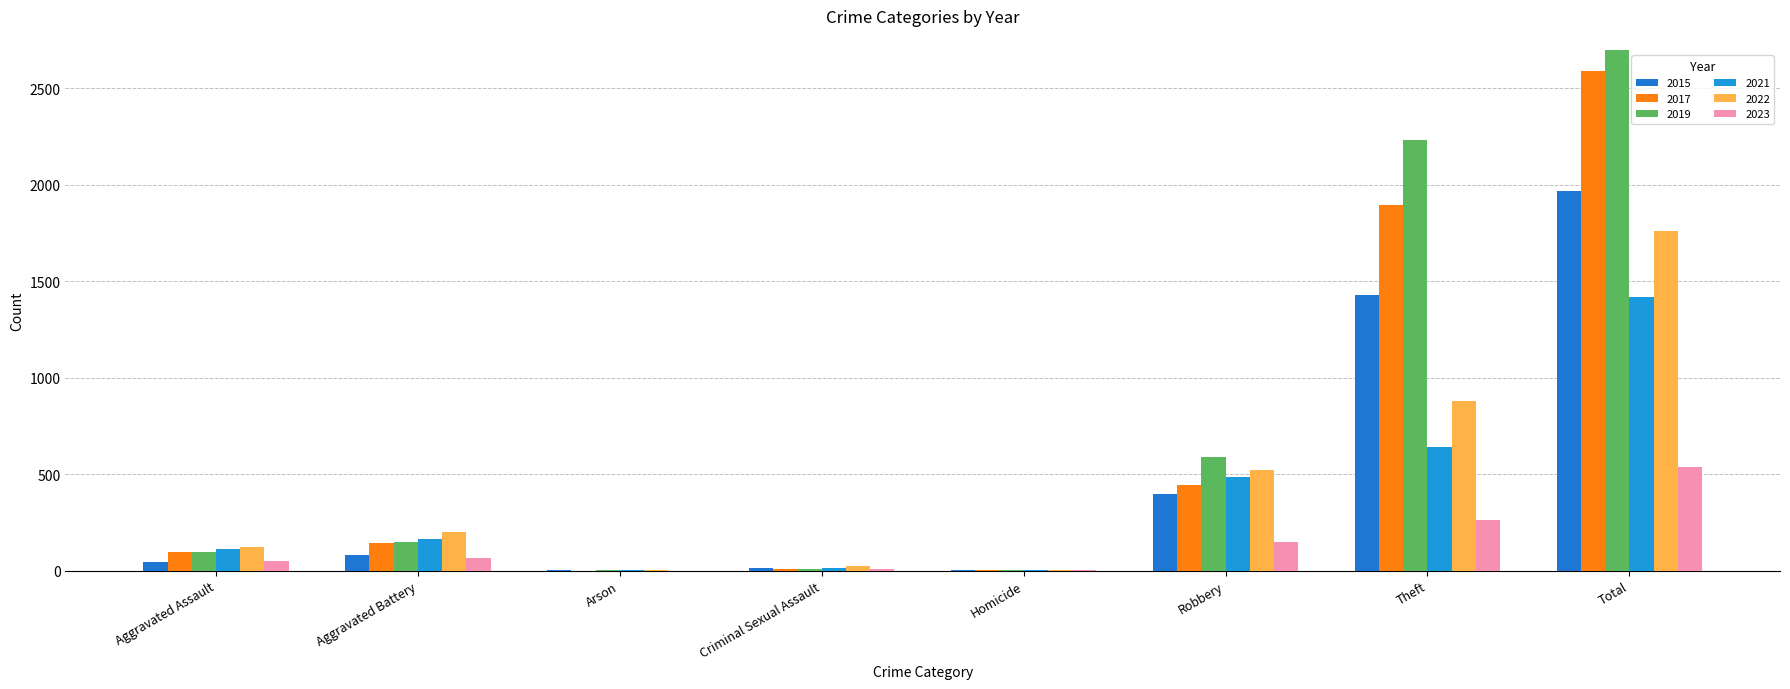

The 2015 series shows 212 at Robbery. True or false?

False